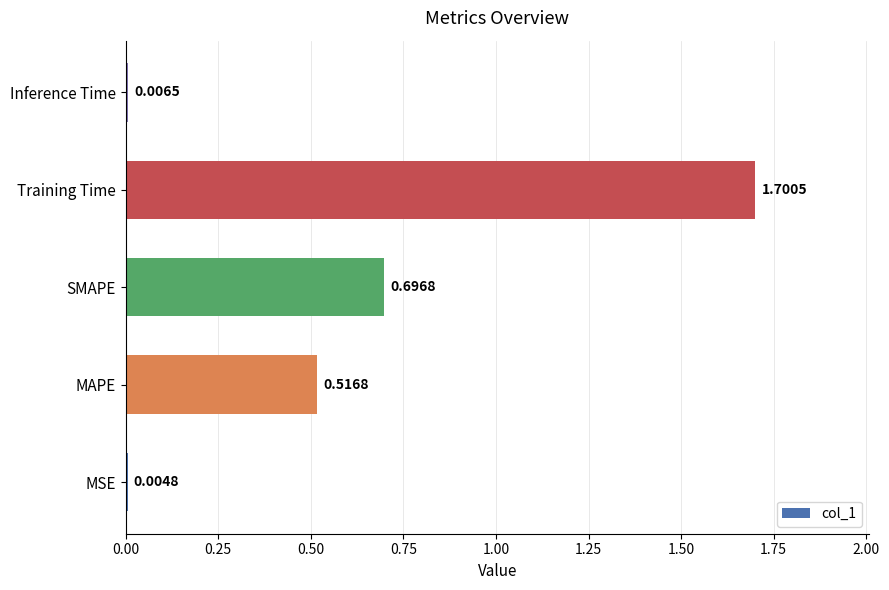

Which label corresponds to the largest value in the chart?

Training Time